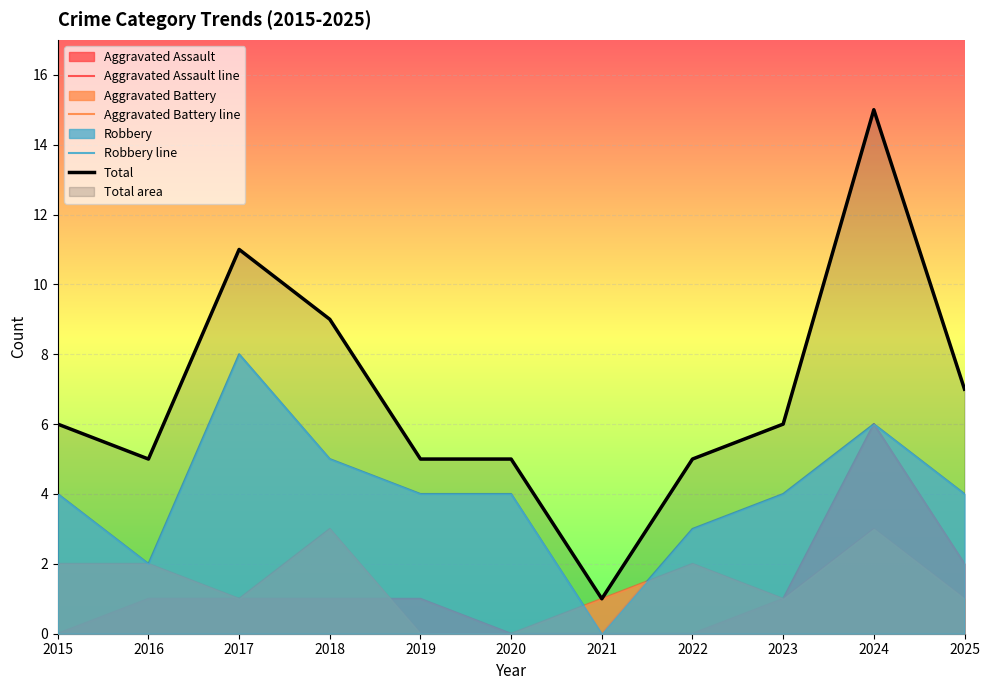

True or false: Aggravated Assault line has more than 1 interior local peaks.

False